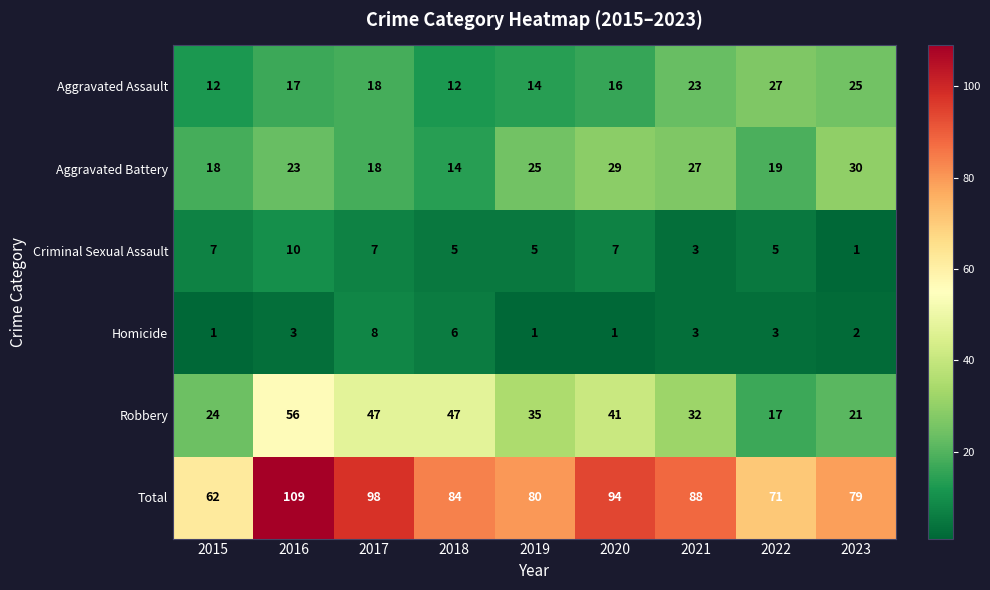

What is the difference between the maximum and second lowest values in the Robbery series?

35